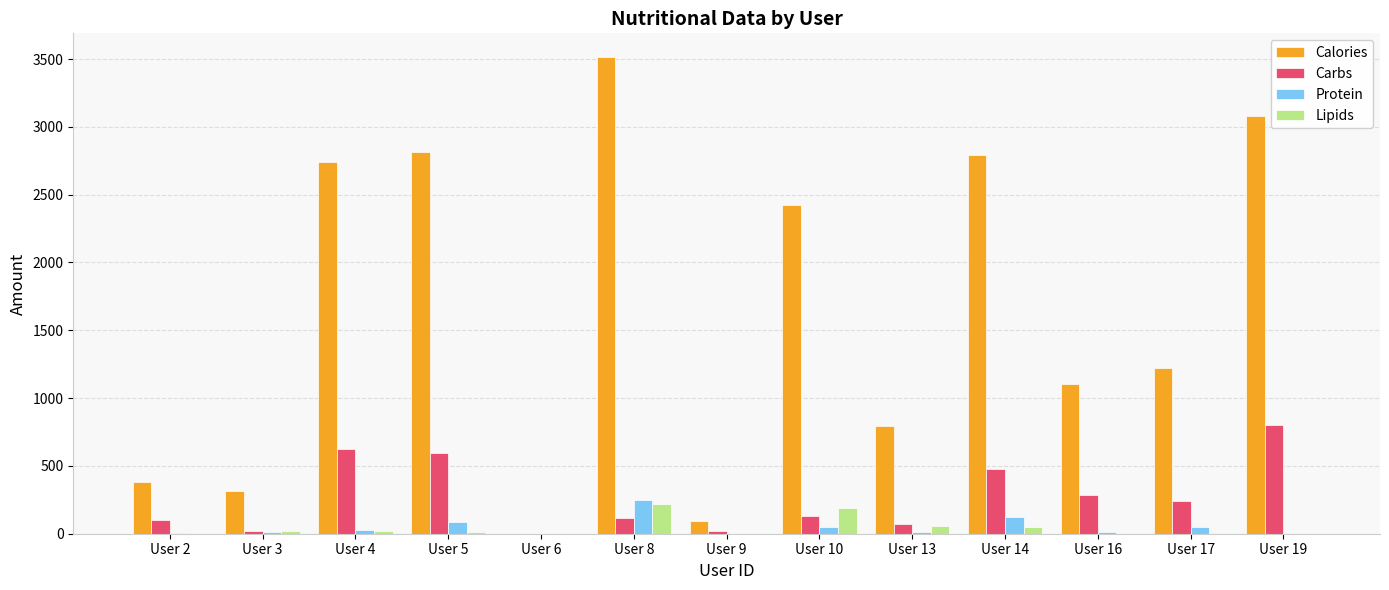

Which series changed the most between User 14 and User 16?

Calories